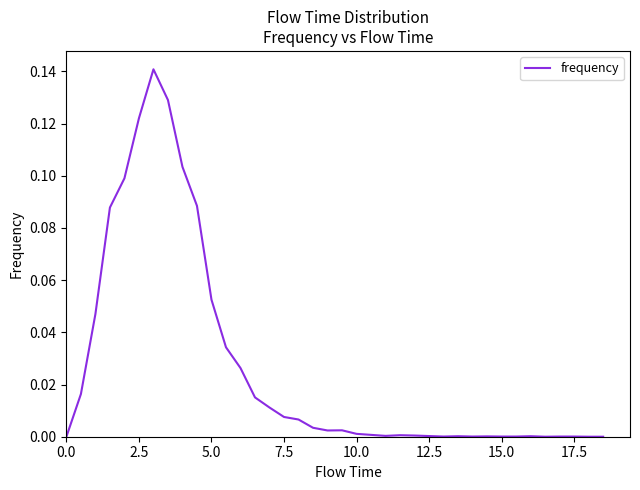

How many lines are shown in the chart?

1